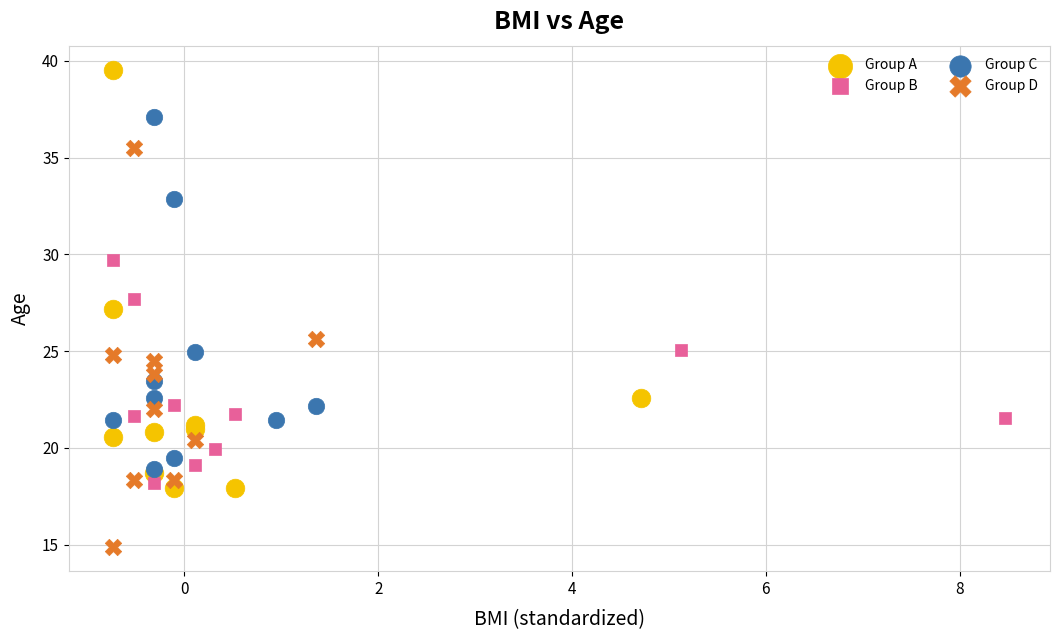

Which series contains the lowest Y value?

Group D